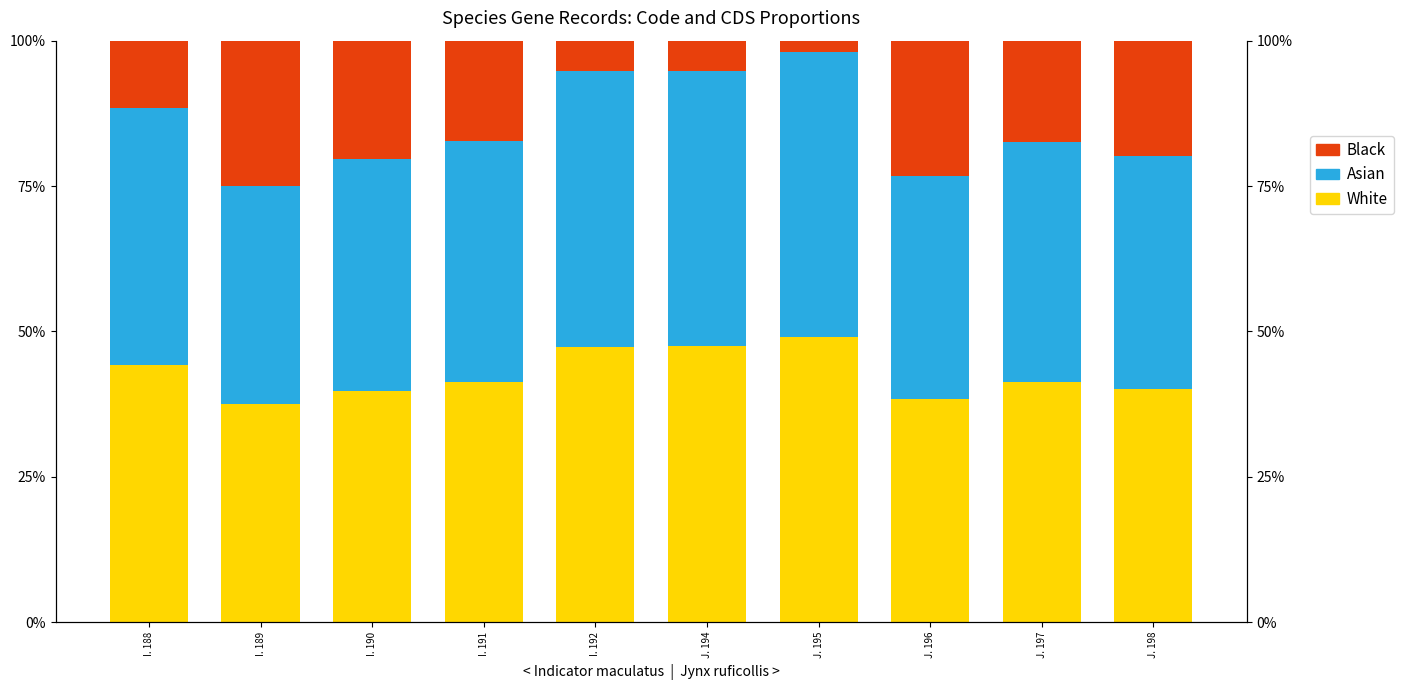

At how many categories does at least one series exceed 0?

10